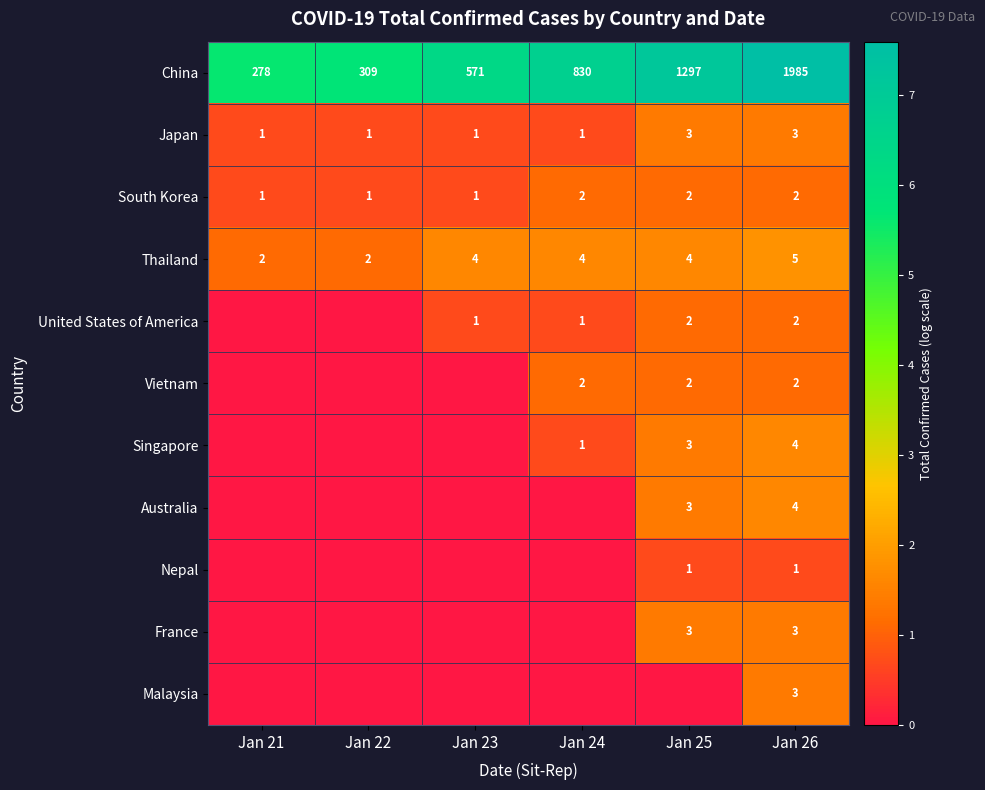

List the labels in order of China value, largest first.

Jan 26, Jan 25, Jan 24, Jan 23, Jan 22, Jan 21